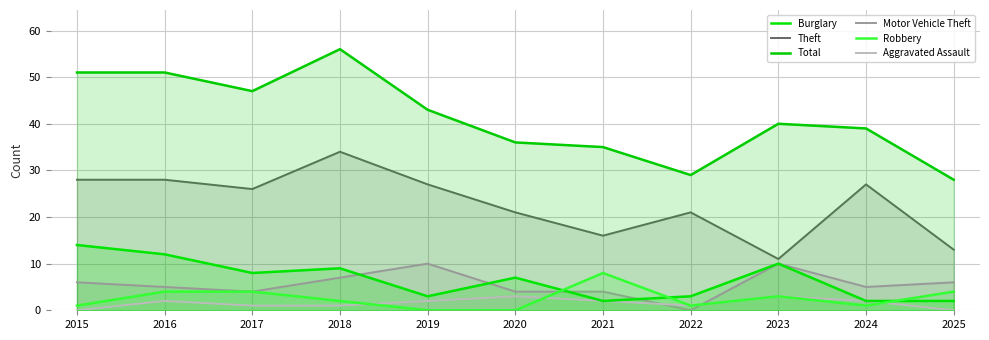

Reading right to left, extract all data points from this chart.

Burglary: 2025=2	2024=2	2023=10	2022=3	2021=2	2020=7	2019=3	2018=9	2017=8	2016=12	2015=14
Theft: 2025=13	2024=27	2023=11	2022=21	2021=16	2020=21	2019=27	2018=34	2017=26	2016=28	2015=28
Total: 2025=28	2024=39	2023=40	2022=29	2021=35	2020=36	2019=43	2018=56	2017=47	2016=51	2015=51
Motor Vehicle Theft: 2025=6	2024=5	2023=10	2022=0	2021=4	2020=4	2019=10	2018=7	2017=4	2016=5	2015=6
Robbery: 2025=4	2024=1	2023=3	2022=1	2021=8	2020=0	2019=0	2018=2	2017=4	2016=4	2015=1
Aggravated Assault: 2025=0	2024=2	2023=3	2022=1	2021=2	2020=3	2019=2	2018=1	2017=1	2016=2	2015=0